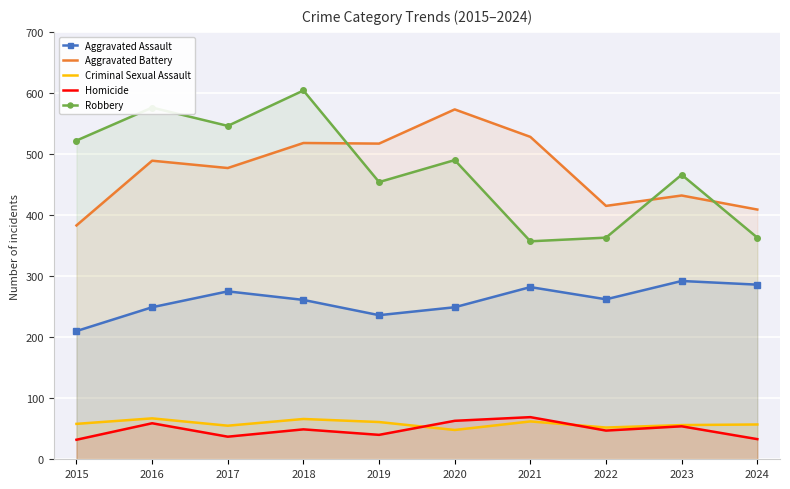

True or false: Aggravated Battery and Criminal Sexual Assault intersect in this chart.

False